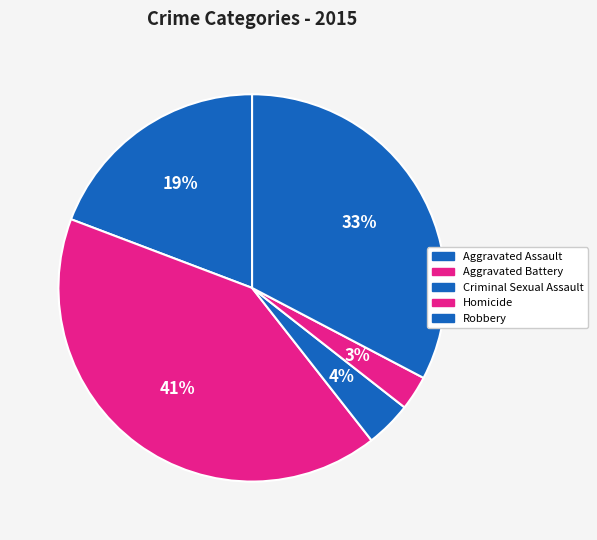

Which category has the smallest portion of the pie?

Homicide